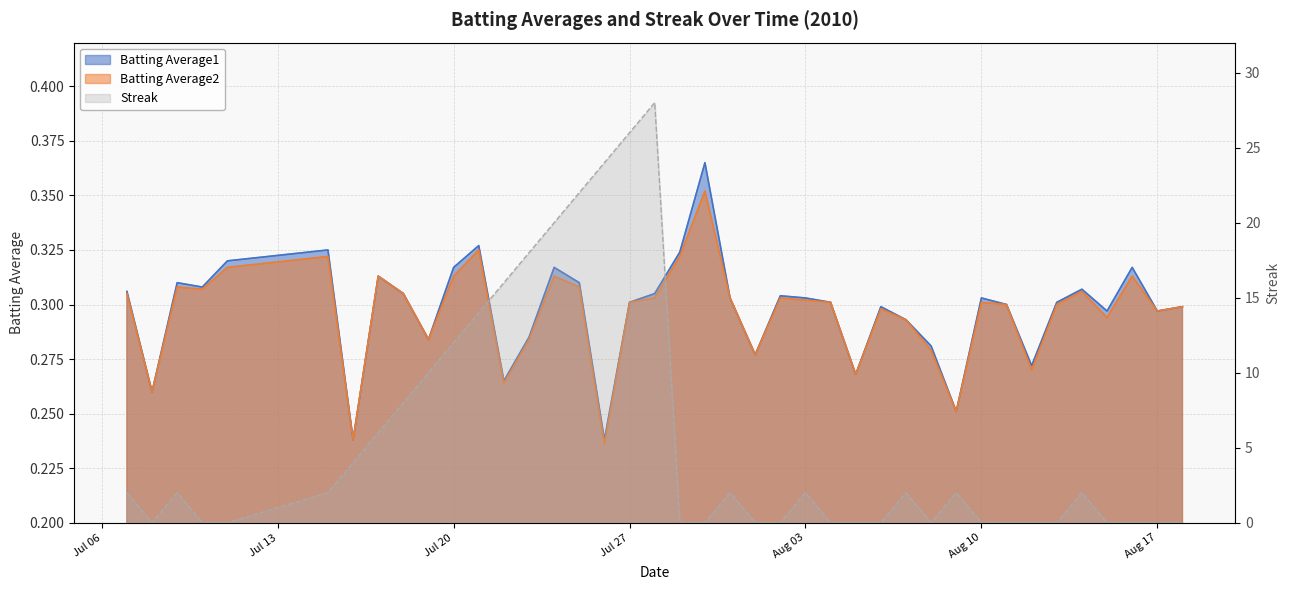

Reading left to right, what are all the values shown in this chart?

Batting Average1: 0.3	0.3	0.3	0.3	0.3	0.3	0.2	0.3	0.3	0.3	0.3	0.3	0.3	0.3	0.3	0.3	0.2	0.3	0.3	0.3	0.4	0.3	0.3	0.3	0.3	0.3	0.3	0.3	0.3	0.3	0.3	0.3	0.3	0.3	0.3	0.3	0.3	0.3	0.3	0.3
Batting Average2: 0.3	0.3	0.3	0.3	0.3	0.3	0.2	0.3	0.3	0.3	0.3	0.3	0.3	0.3	0.3	0.3	0.2	0.3	0.3	0.3	0.4	0.3	0.3	0.3	0.3	0.3	0.3	0.3	0.3	0.3	0.3	0.3	0.3	0.3	0.3	0.3	0.3	0.3	0.3	0.3
Streak: 2.0	0.0	2.0	0.0	0.0	2.0	4.0	6.0	8.0	10.0	12.0	14.0	16.0	18.0	20.0	22.0	24.0	26.0	28.0	0.0	0.0	2.0	0.0	0.0	2.0	0.0	0.0	0.0	2.0	0.0	2.0	0.0	0.0	0.0	0.0	2.0	0.0	0.0	0.0	0.0